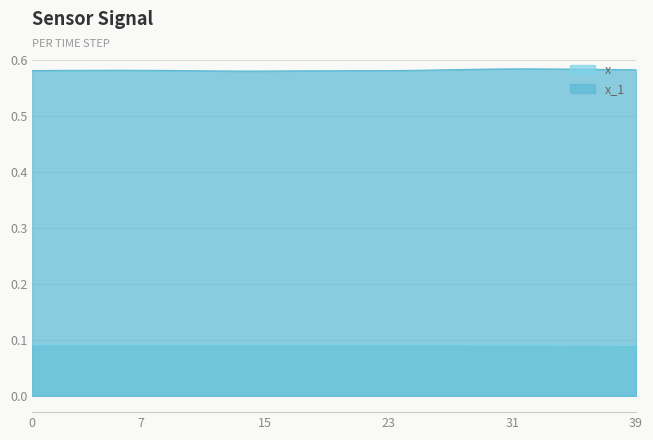

Which series has the largest total across all categories?

x_1